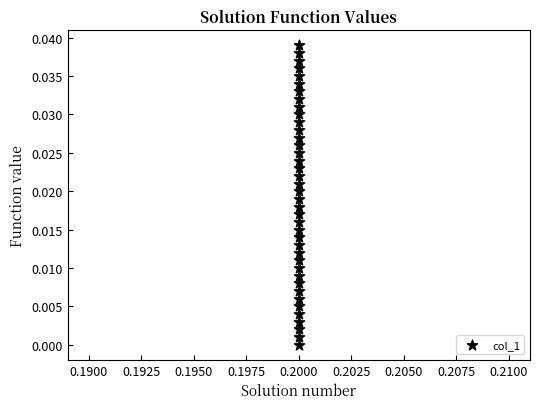

How many points are shown in the scatter plot?

40